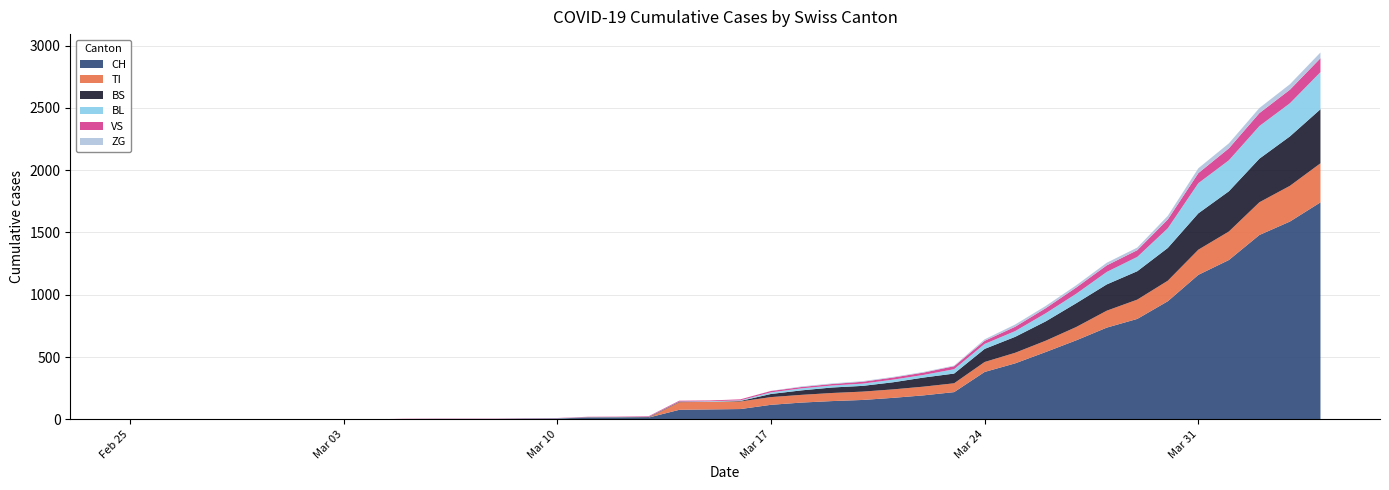

Reading left to right, extract all data points from this chart.

CH: 2020-02-25=0	2020-02-26=0	2020-02-27=0	2020-02-28=0	2020-02-29=0	2020-03-01=0	2020-03-02=0	2020-03-03=0	2020-03-04=0	2020-03-05=2	2020-03-06=3	2020-03-07=3	2020-03-08=3	2020-03-09=5	2020-03-10=6	2020-03-11=11	2020-03-12=12	2020-03-13=14	2020-03-14=76	2020-03-15=79	2020-03-16=82	2020-03-17=116	2020-03-18=134	2020-03-19=146	2020-03-20=155	2020-03-21=172	2020-03-22=192	2020-03-23=218	2020-03-24=380	2020-03-25=449	2020-03-26=540	2020-03-27=634	2020-03-28=736	2020-03-29=806	2020-03-30=948	2020-03-31=1160	2020-04-01=1279	2020-04-02=1480	2020-04-03=1588	2020-04-04=1742
BS: 2020-02-25=0	2020-02-26=0	2020-02-27=0	2020-02-28=0	2020-02-29=0	2020-03-01=0	2020-03-02=0	2020-03-03=0	2020-03-04=0	2020-03-05=0	2020-03-06=0	2020-03-07=0	2020-03-08=0	2020-03-09=0	2020-03-10=0	2020-03-11=4	2020-03-12=4	2020-03-13=4	2020-03-14=4	2020-03-15=0	2020-03-16=4	2020-03-17=25	2020-03-18=36	2020-03-19=44	2020-03-20=46	2020-03-21=57	2020-03-22=73	2020-03-23=78	2020-03-24=105	2020-03-25=128	2020-03-26=155	2020-03-27=191	2020-03-28=211	2020-03-29=228	2020-03-30=263	2020-03-31=292	2020-04-01=323	2020-04-02=350	2020-04-03=397	2020-04-04=434
BL: 2020-02-25=0	2020-02-26=0	2020-02-27=0	2020-02-28=0	2020-02-29=0	2020-03-01=0	2020-03-02=0	2020-03-03=0	2020-03-04=0	2020-03-05=0	2020-03-06=0	2020-03-07=0	2020-03-08=0	2020-03-09=1	2020-03-10=2	2020-03-11=2	2020-03-12=2	2020-03-13=2	2020-03-14=2	2020-03-15=5	2020-03-16=5	2020-03-17=13	2020-03-18=16	2020-03-19=16	2020-03-20=18	2020-03-21=21	2020-03-22=21	2020-03-23=35	2020-03-24=40	2020-03-25=46	2020-03-26=65	2020-03-27=76	2020-03-28=100	2020-03-29=115	2020-03-30=158	2020-03-31=242	2020-04-01=249	2020-04-02=262	2020-04-03=266	2020-04-04=298
TI: 2020-02-25=0	2020-02-26=0	2020-02-27=0	2020-02-28=0	2020-02-29=0	2020-03-01=0	2020-03-02=0	2020-03-03=0	2020-03-04=0	2020-03-05=0	2020-03-06=0	2020-03-07=0	2020-03-08=0	2020-03-09=0	2020-03-10=0	2020-03-11=0	2020-03-12=0	2020-03-13=0	2020-03-14=61	2020-03-15=61	2020-03-16=61	2020-03-17=62	2020-03-18=62	2020-03-19=65	2020-03-20=67	2020-03-21=68	2020-03-22=70	2020-03-23=71	2020-03-24=80	2020-03-25=85	2020-03-26=91	2020-03-27=107	2020-03-28=136	2020-03-29=155	2020-03-30=165	2020-03-31=202	2020-04-01=229	2020-04-02=263	2020-04-03=287	2020-04-04=314
VS: 2020-02-25=0	2020-02-26=0	2020-02-27=0	2020-02-28=0	2020-02-29=0	2020-03-01=0	2020-03-02=0	2020-03-03=0	2020-03-04=0	2020-03-05=2	2020-03-06=2	2020-03-07=2	2020-03-08=2	2020-03-09=2	2020-03-10=2	2020-03-11=3	2020-03-12=3	2020-03-13=5	2020-03-14=6	2020-03-15=6	2020-03-16=8	2020-03-17=11	2020-03-18=11	2020-03-19=12	2020-03-20=15	2020-03-21=17	2020-03-22=19	2020-03-23=24	2020-03-24=25	2020-03-25=35	2020-03-26=41	2020-03-27=50	2020-03-28=53	2020-03-29=54	2020-03-30=71	2020-03-31=81	2020-04-01=96	2020-04-02=104	2020-04-03=109	2020-04-04=112
ZG: 2020-02-25=0	2020-02-26=0	2020-02-27=0	2020-02-28=0	2020-02-29=0	2020-03-01=0	2020-03-02=0	2020-03-03=0	2020-03-04=0	2020-03-05=0	2020-03-06=0	2020-03-07=0	2020-03-08=0	2020-03-09=0	2020-03-10=0	2020-03-11=0	2020-03-12=0	2020-03-13=0	2020-03-14=0	2020-03-15=0	2020-03-16=0	2020-03-17=1	2020-03-18=5	2020-03-19=5	2020-03-20=5	2020-03-21=5	2020-03-22=5	2020-03-23=5	2020-03-24=12	2020-03-25=18	2020-03-26=18	2020-03-27=18	2020-03-28=21	2020-03-29=21	2020-03-30=29	2020-03-31=39	2020-04-01=40	2020-04-02=41	2020-04-03=44	2020-04-04=46